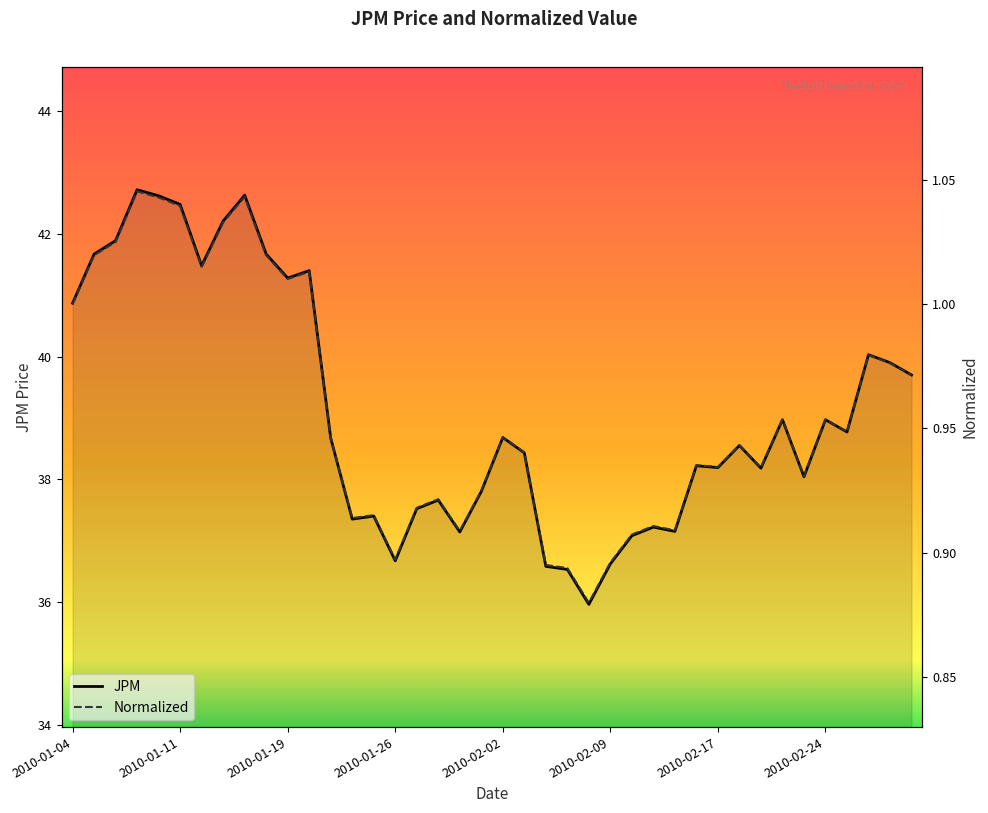

At which category does Normalized reach its first local valley?

2010-01-12